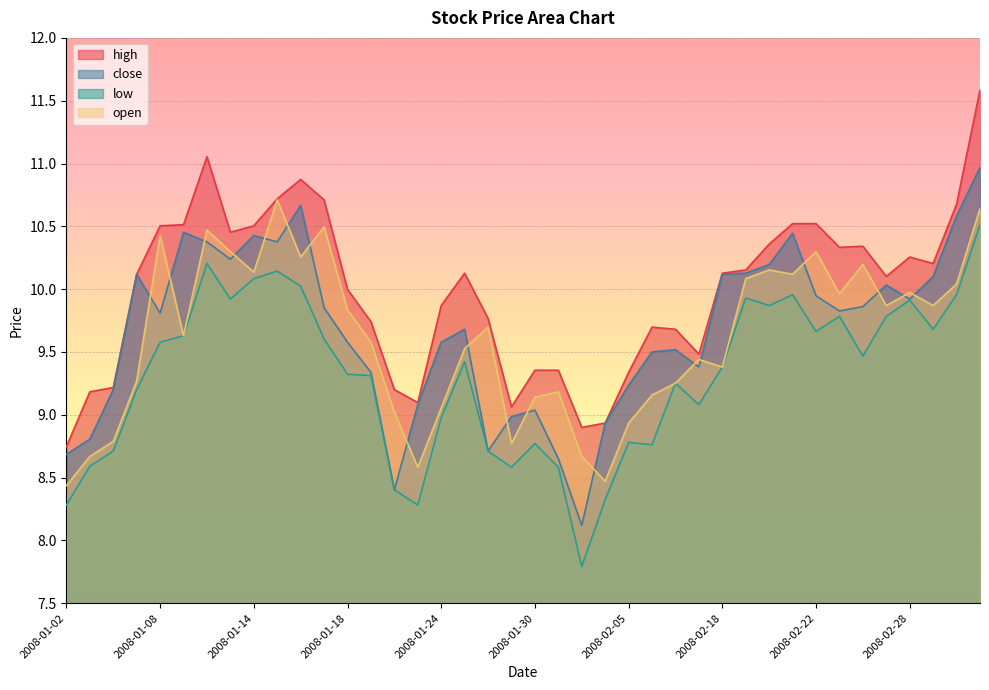

What is the minimum value for close?

8.1